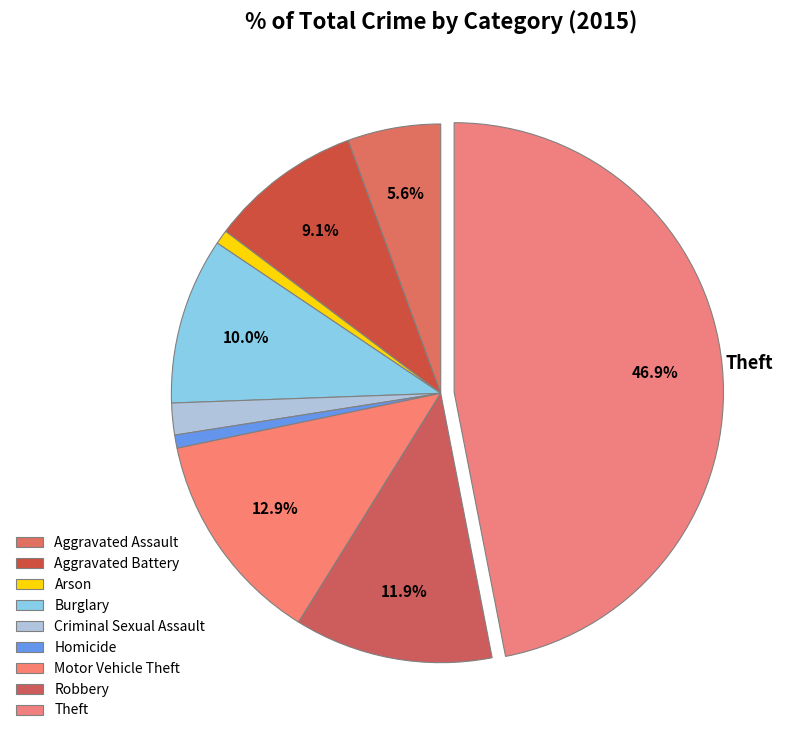

To the nearest percent, what is the average slice percentage?

11%